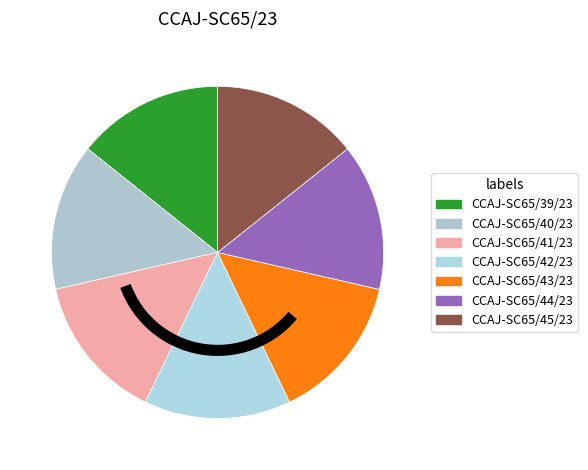

Which category has the biggest portion of the pie?

CCAJ-SC65/45/23